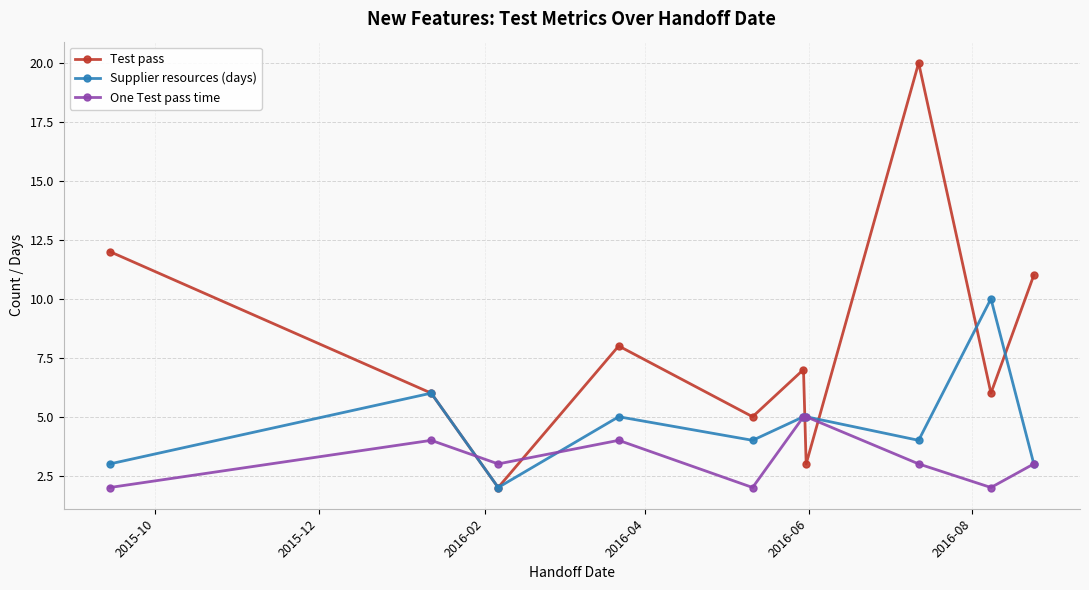

What is the value of the Supplier resources (days) point at the 1st from the left?

3